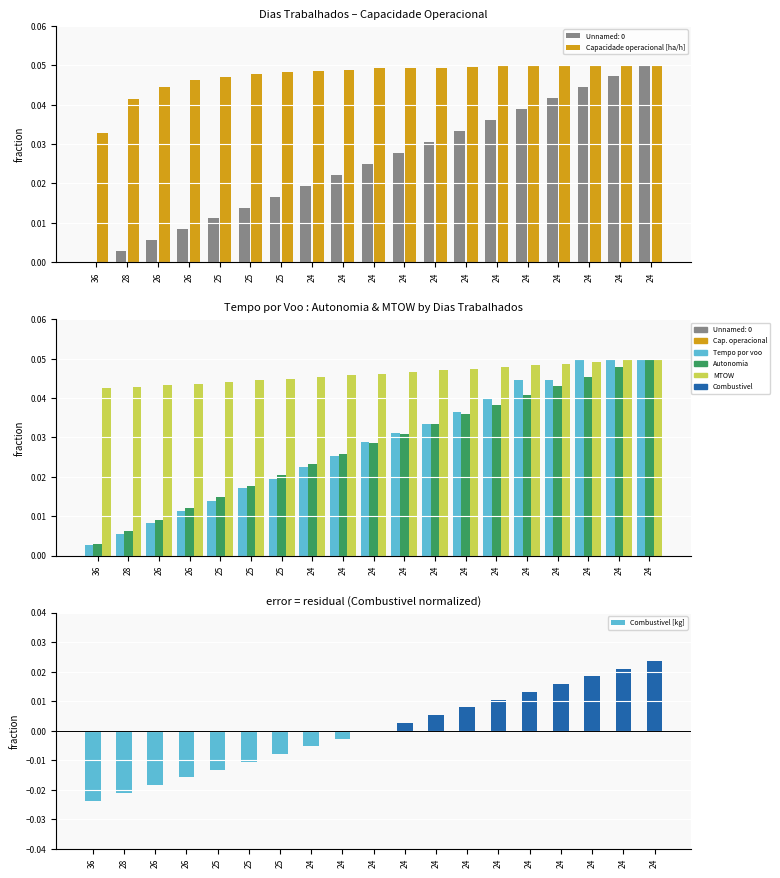

What is the maximum value shown in the chart?

0.1